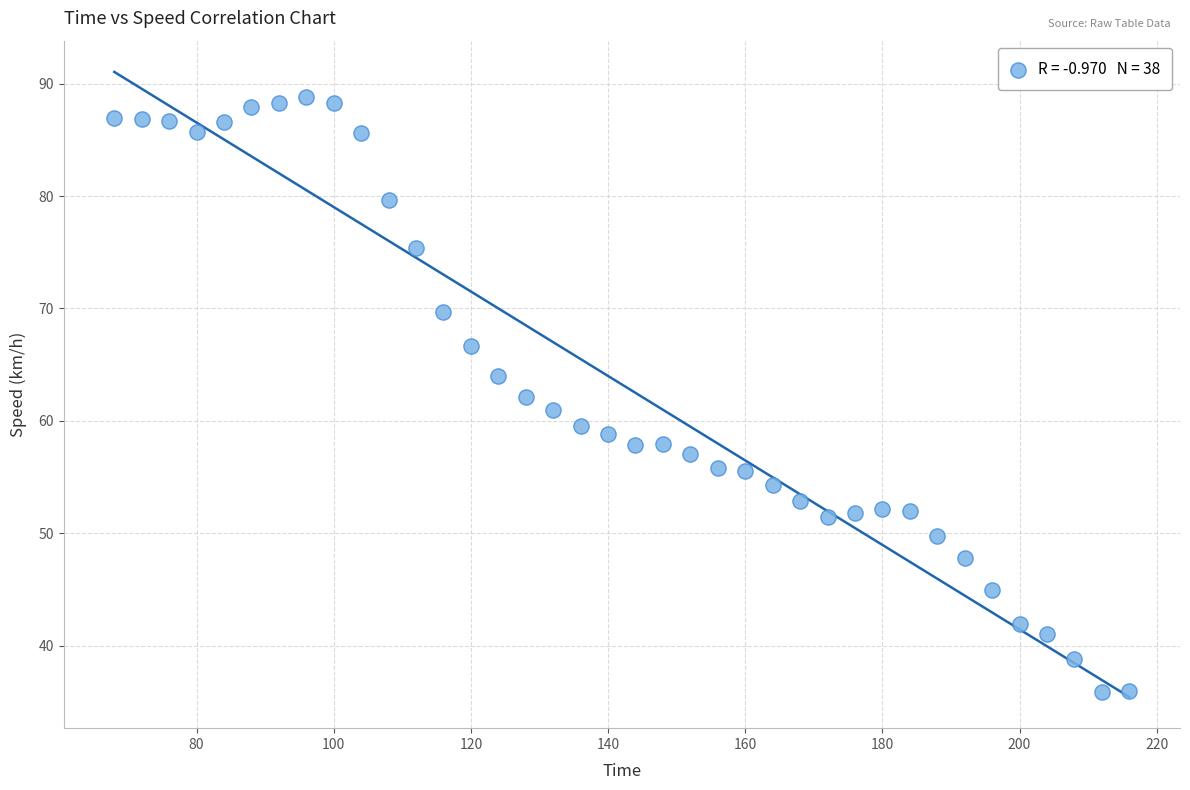

What is the range of X values (max minus min)?

148.0